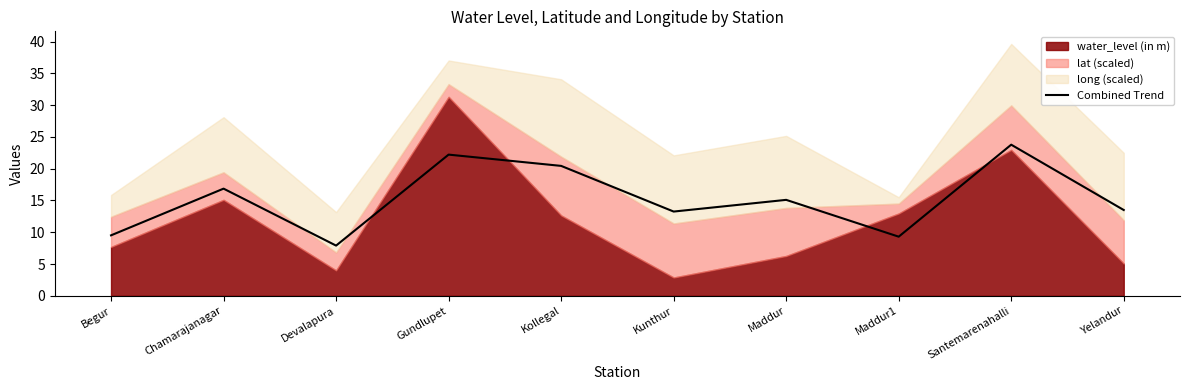

Is it true that the value at Yelandur is 5.7?

False